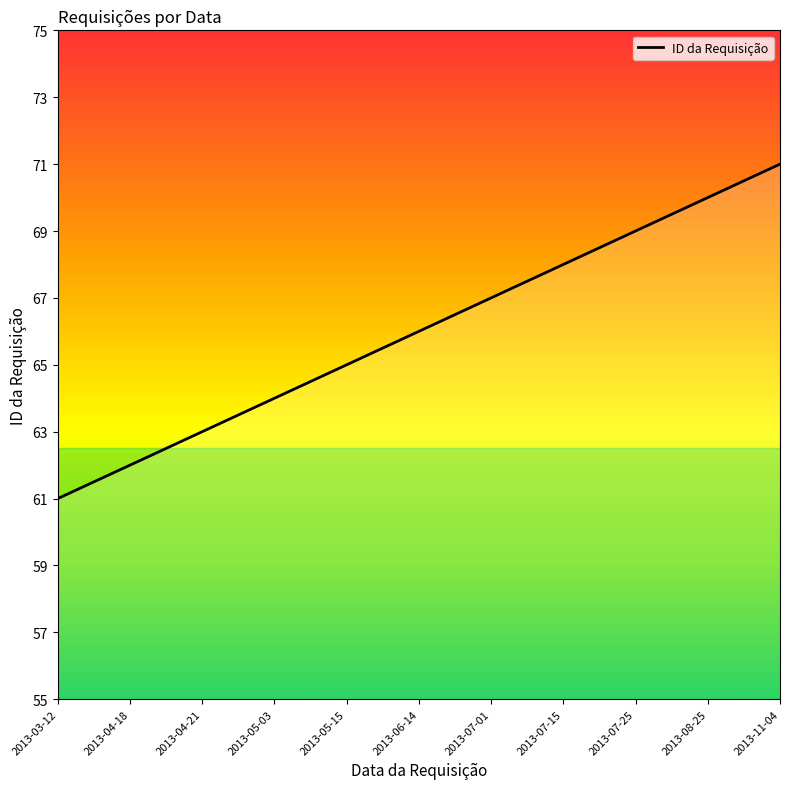

List the labels in order of value, largest first.

2013-11-04, 2013-08-25, 2013-07-25, 2013-07-15, 2013-07-01, 2013-06-14, 2013-05-15, 2013-05-03, 2013-04-21, 2013-04-18, 2013-03-12